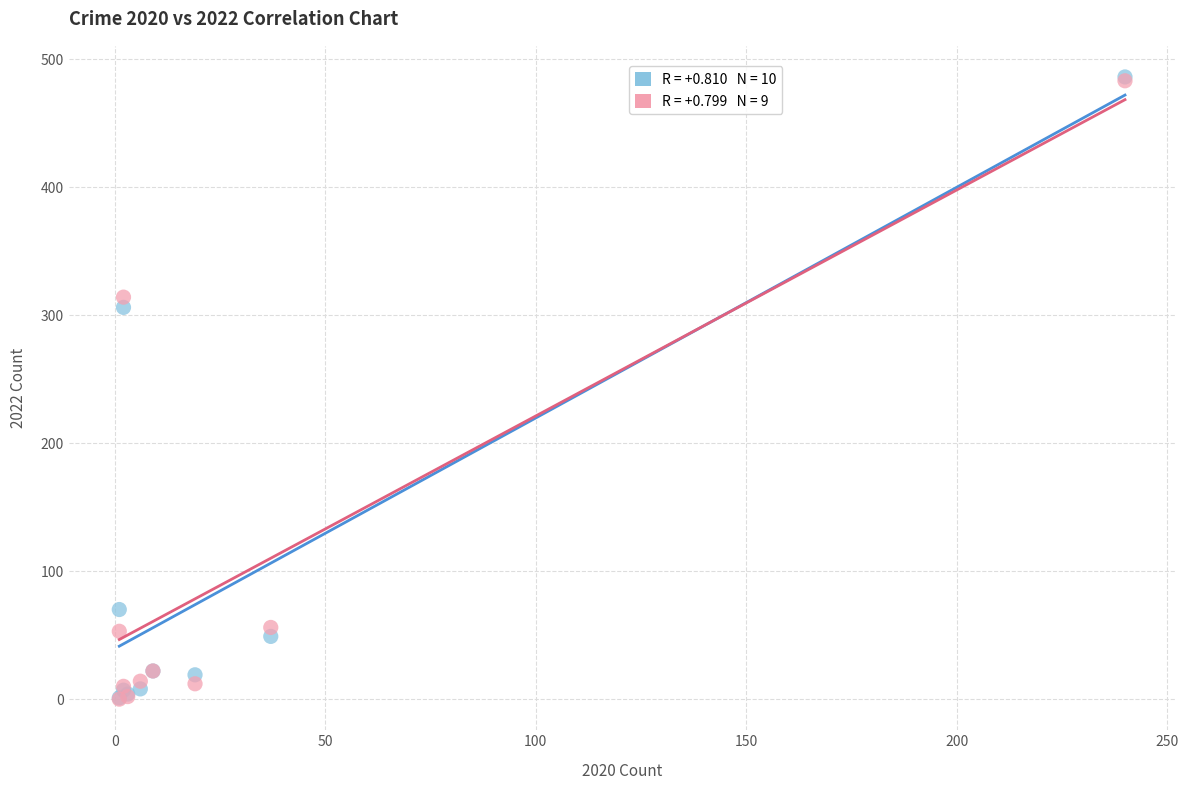

Across all series, what Y value is closest to 243?

306